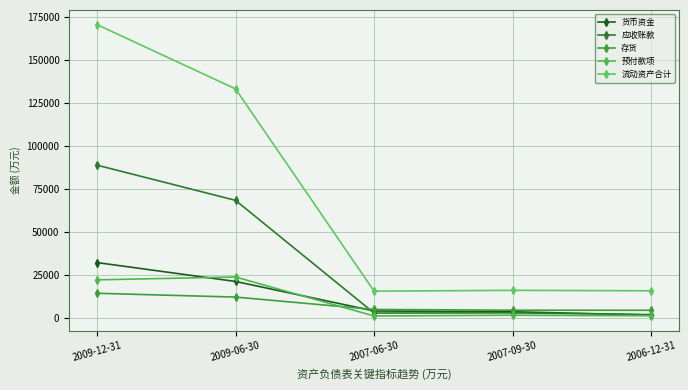

True or false: 流动资产合计 and 货币资金 cross at least once.

False